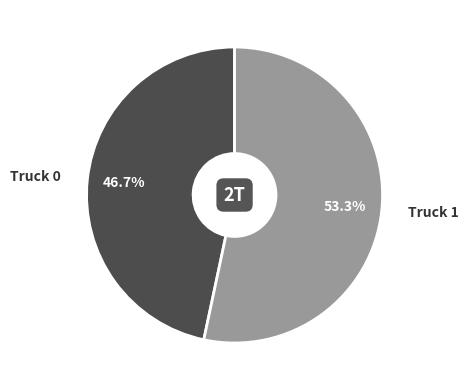

How many segments does this pie chart have?

2